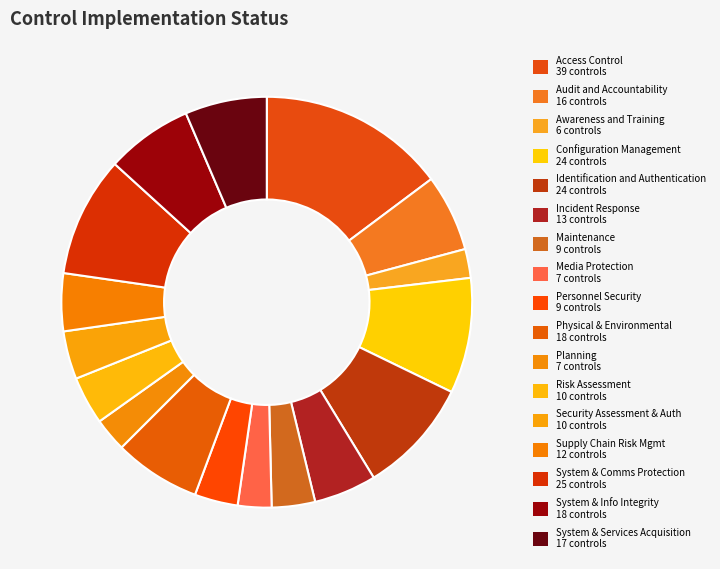

Count the number of slices in the pie.

17